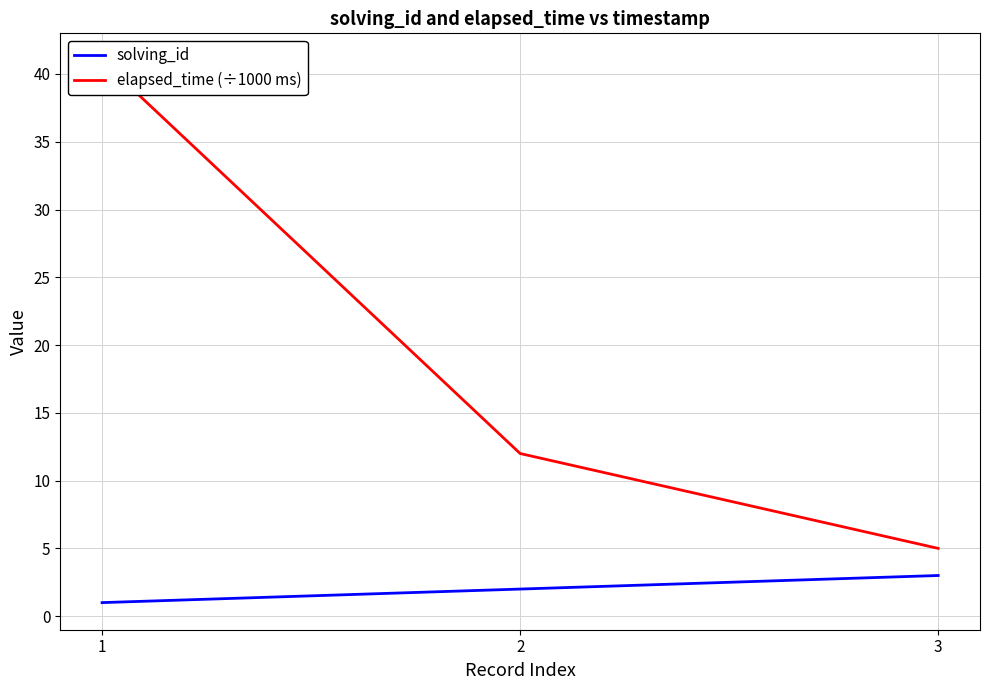

At which label is elapsed_time (÷1000 ms) closest to 23?

2